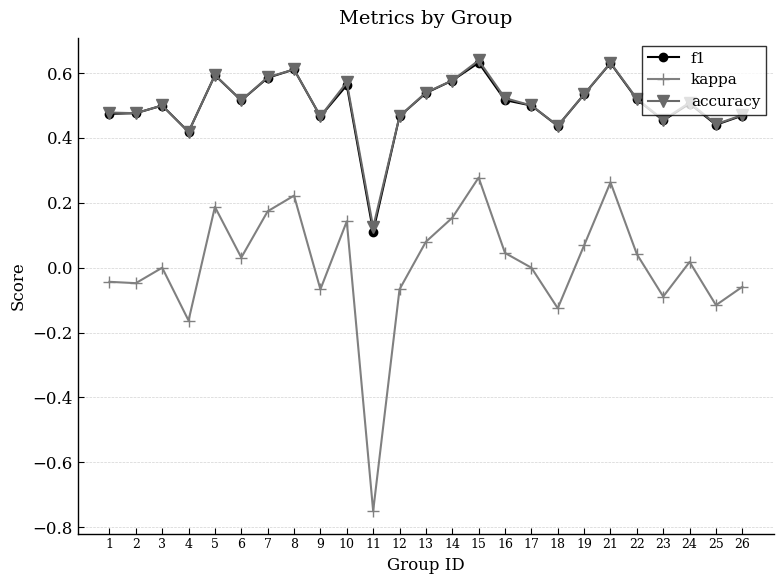

Count the number of categories in the chart.

25